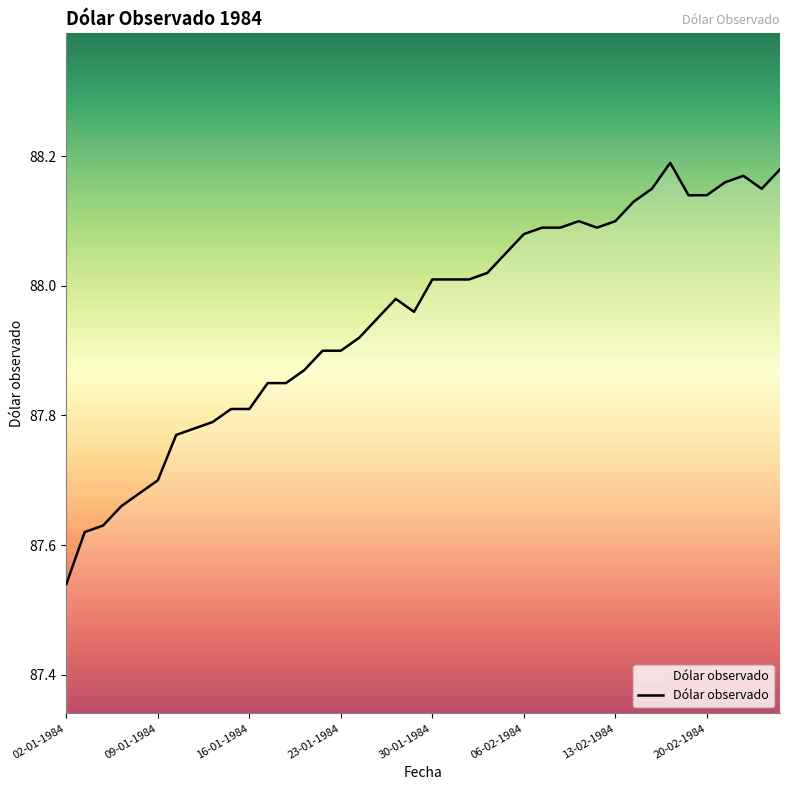

How many lines are shown in the chart?

1